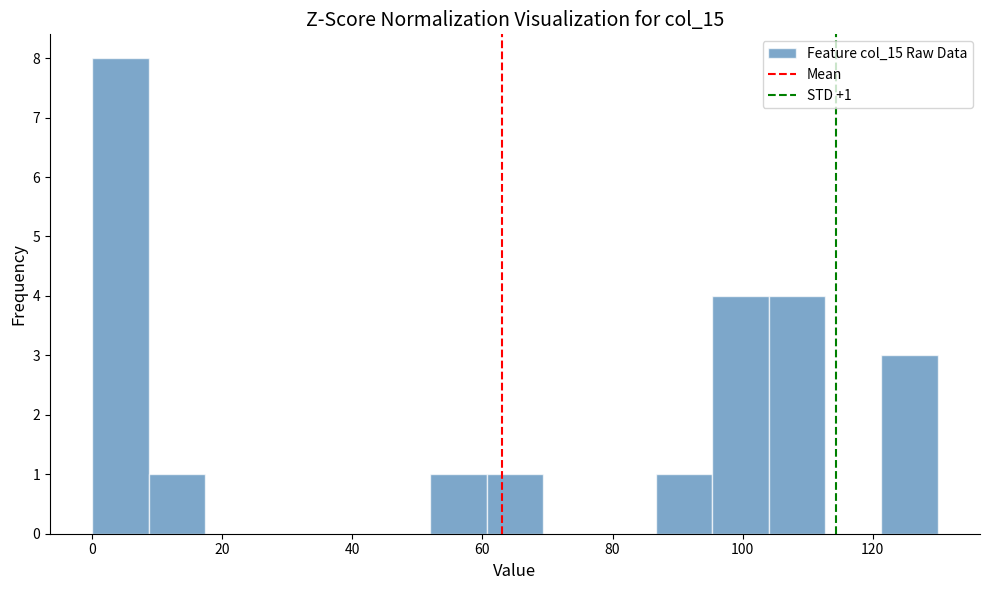

Which range on the x-axis has the tallest bar?

0 to 8